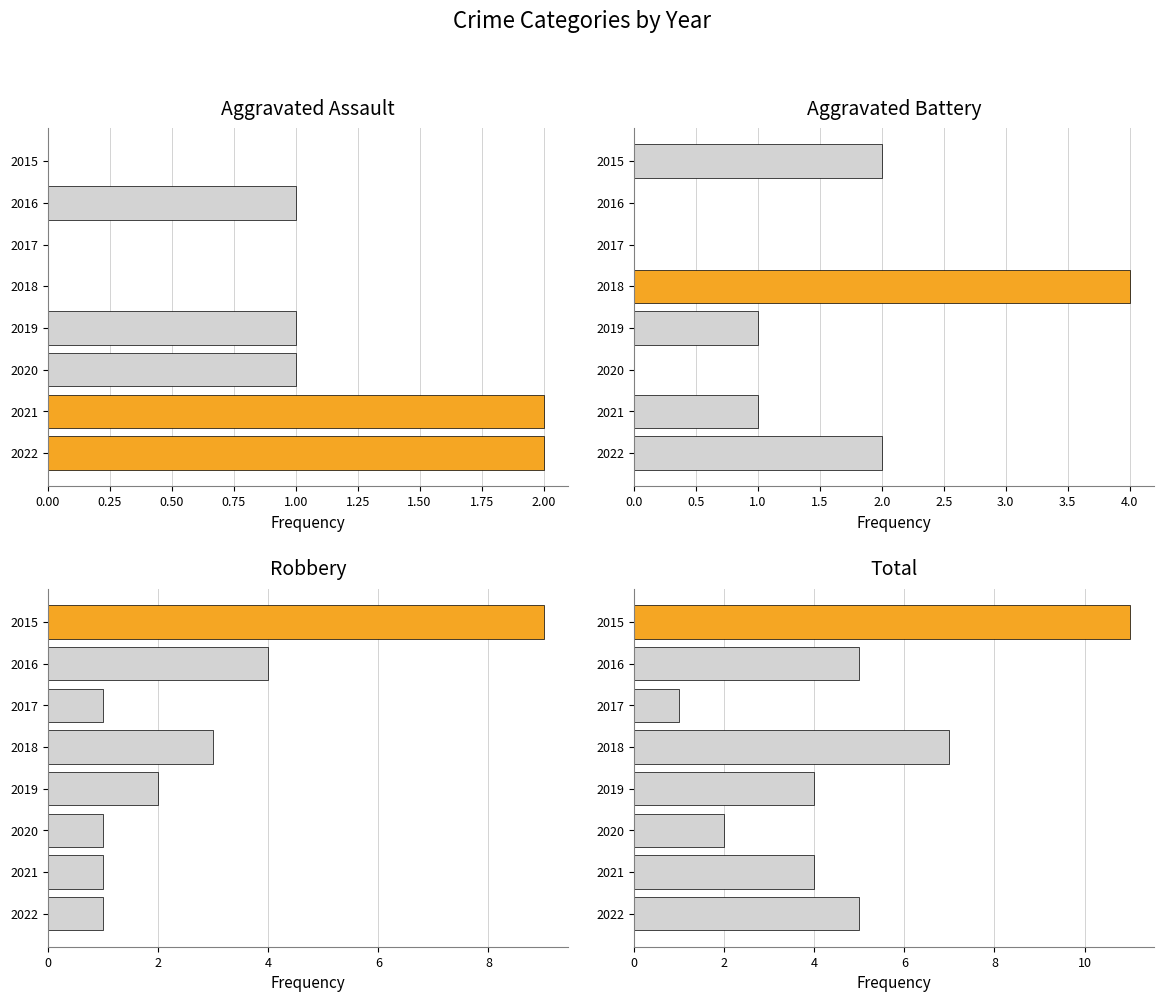

Which series has the widest spread of values?

Total